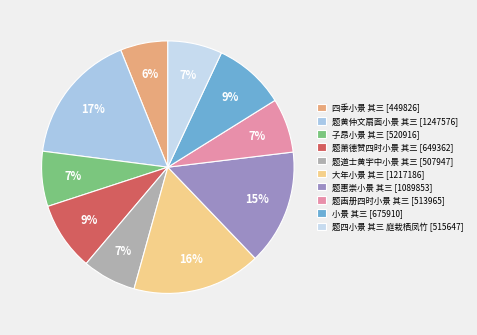

True or false: 小景 其三 accounts for 9% of the total.

True